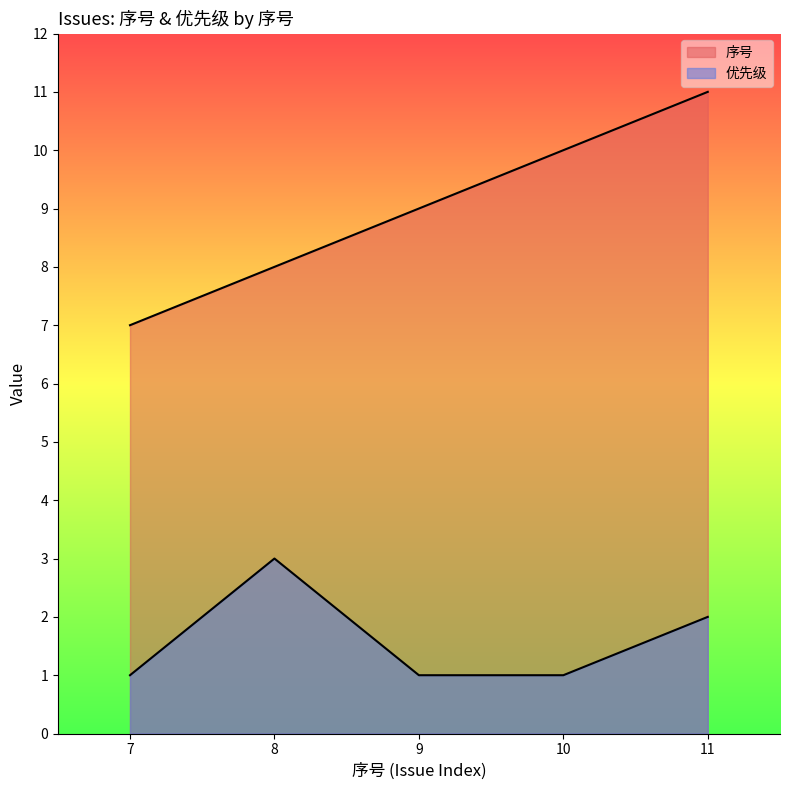

What are all the series names shown in the legend?

序号, 优先级